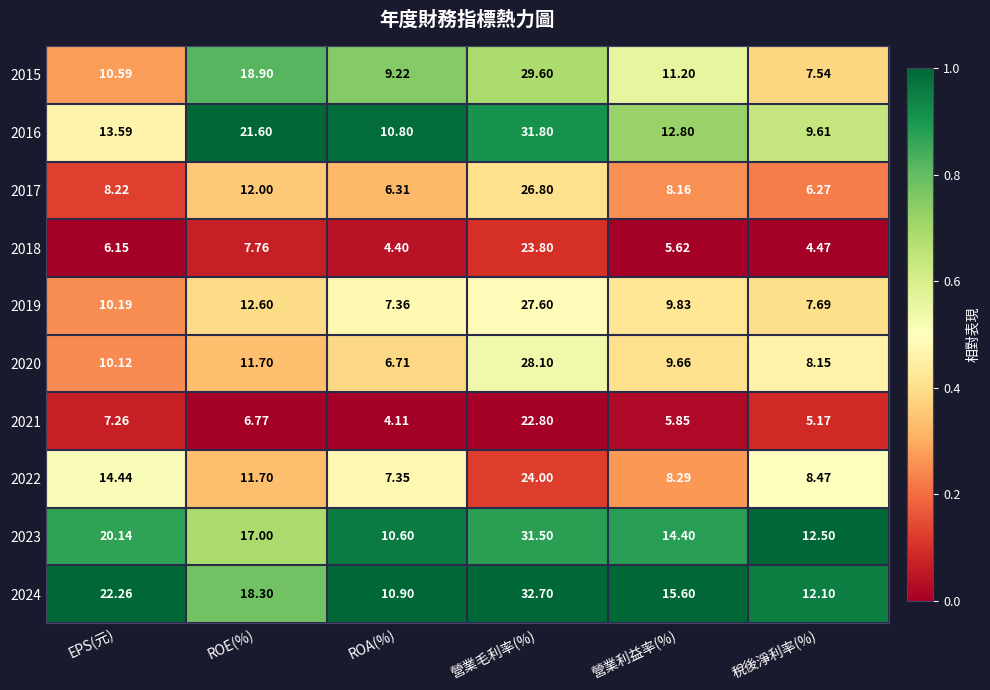

At which category is the sum across all series the highest?

營業毛利率(%)